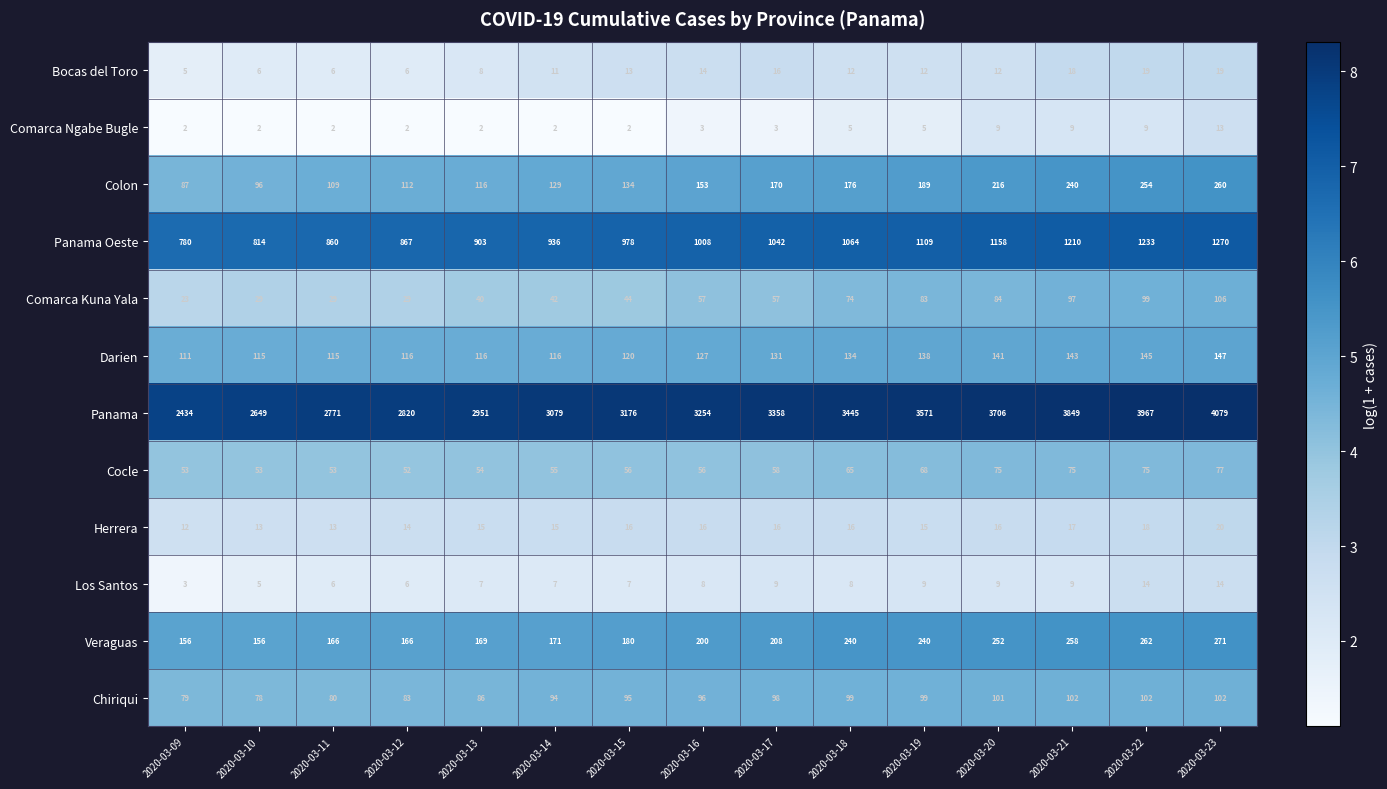

What is the difference between the maximum and second lowest values in the Panama Oeste series?

456